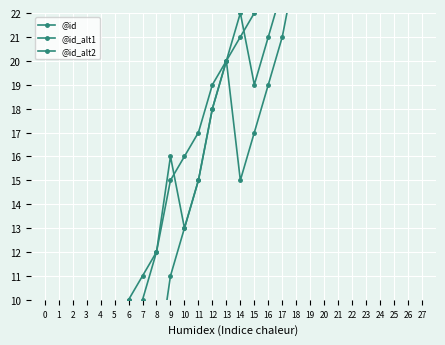

What are all the series names shown in the legend?

@id, @id_alt1, @id_alt2